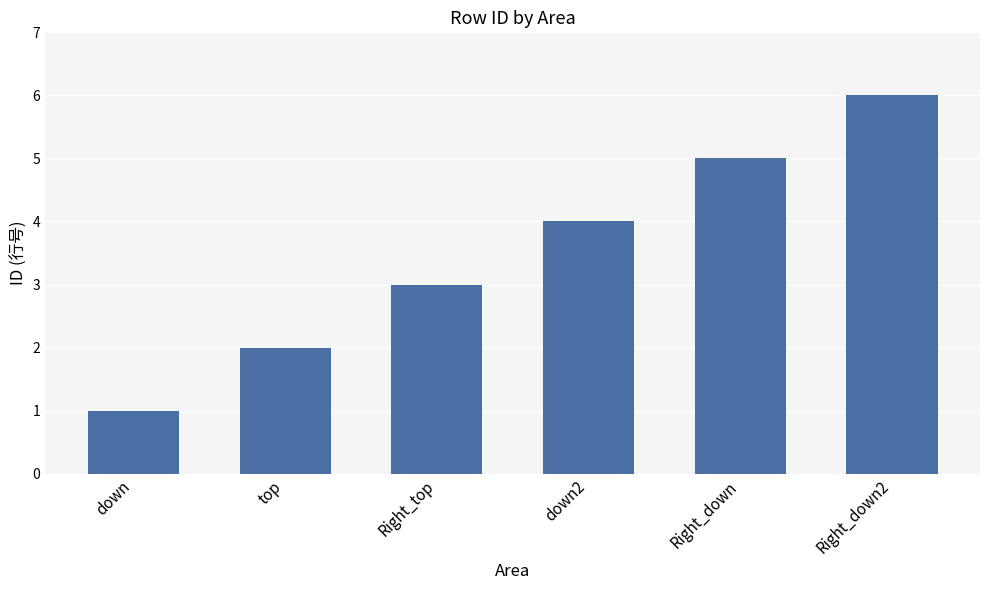

What is the average value?

4